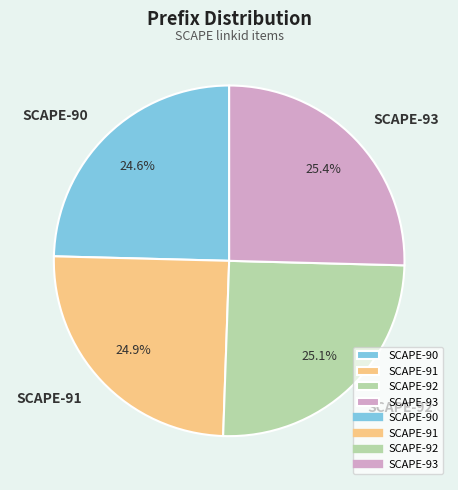

What percentage is the SCAPE-92 slice, to the nearest percent?

25%